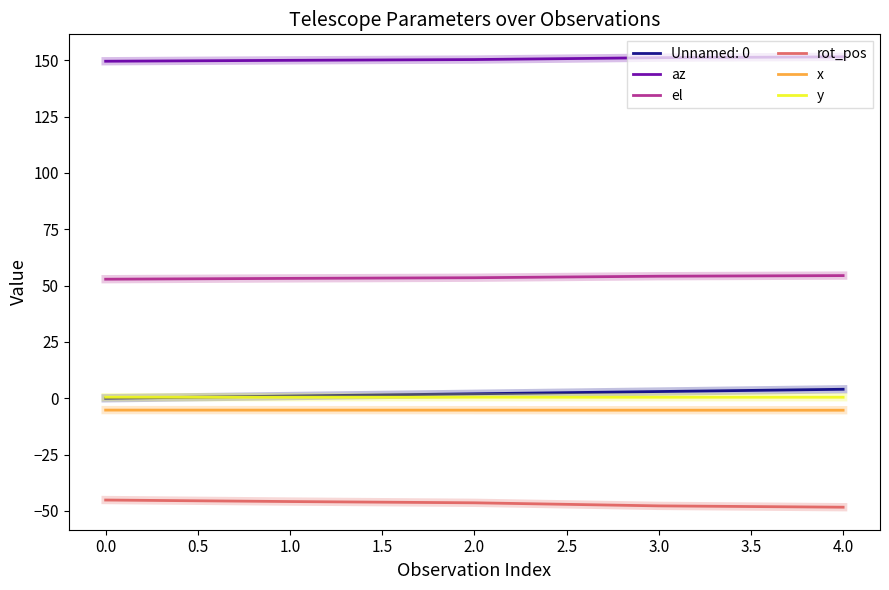

What are all the series names shown in the legend?

Unnamed: 0, az, el, rot_pos, x, y